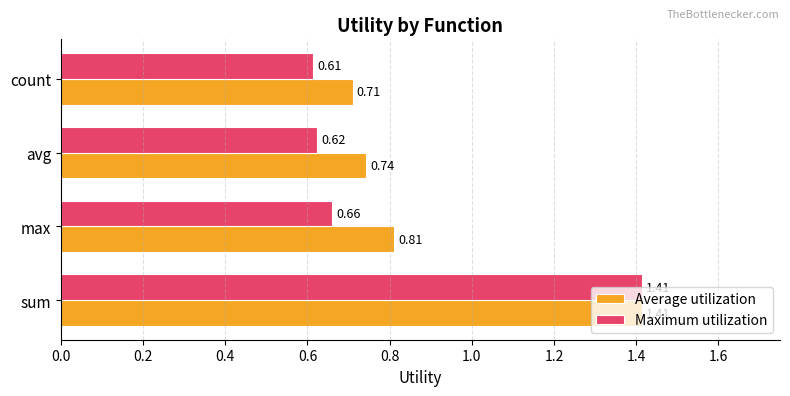

List the labels in order of Maximum utilization value, smallest first.

count, avg, max, sum